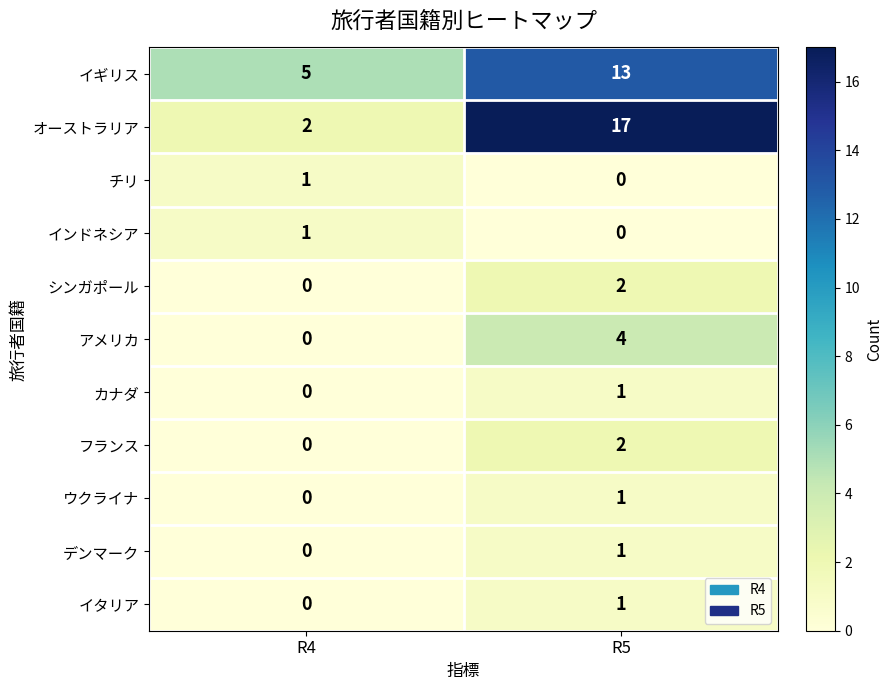

Reading left to right, extract all data points from this chart.

イギリス: 5	13
オーストラリア: 2	17
チリ: 1	0
インドネシア: 1	0
シンガポール: 0	2
アメリカ: 0	4
カナダ: 0	1
フランス: 0	2
ウクライナ: 0	1
デンマーク: 0	1
イタリア: 0	1